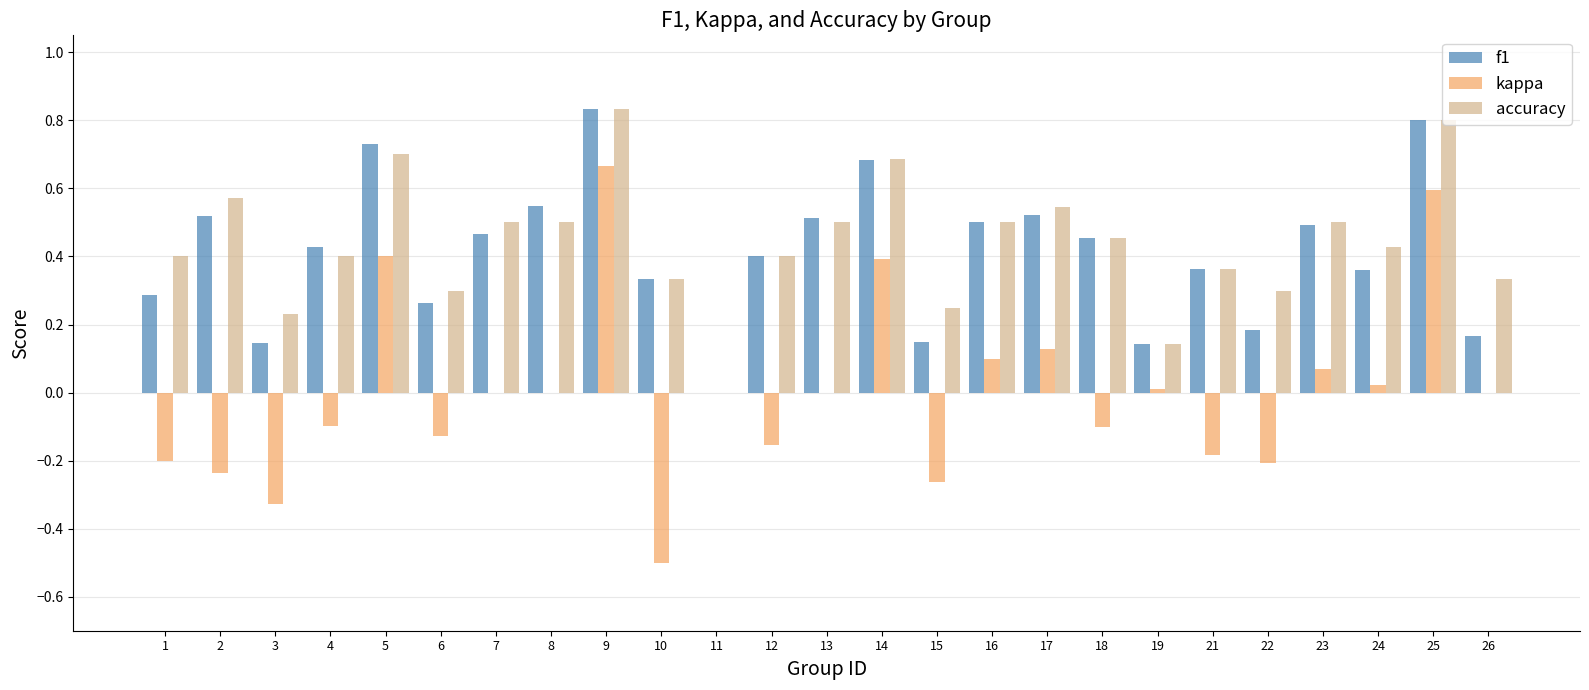

Which series has the largest range (max minus min)?

kappa